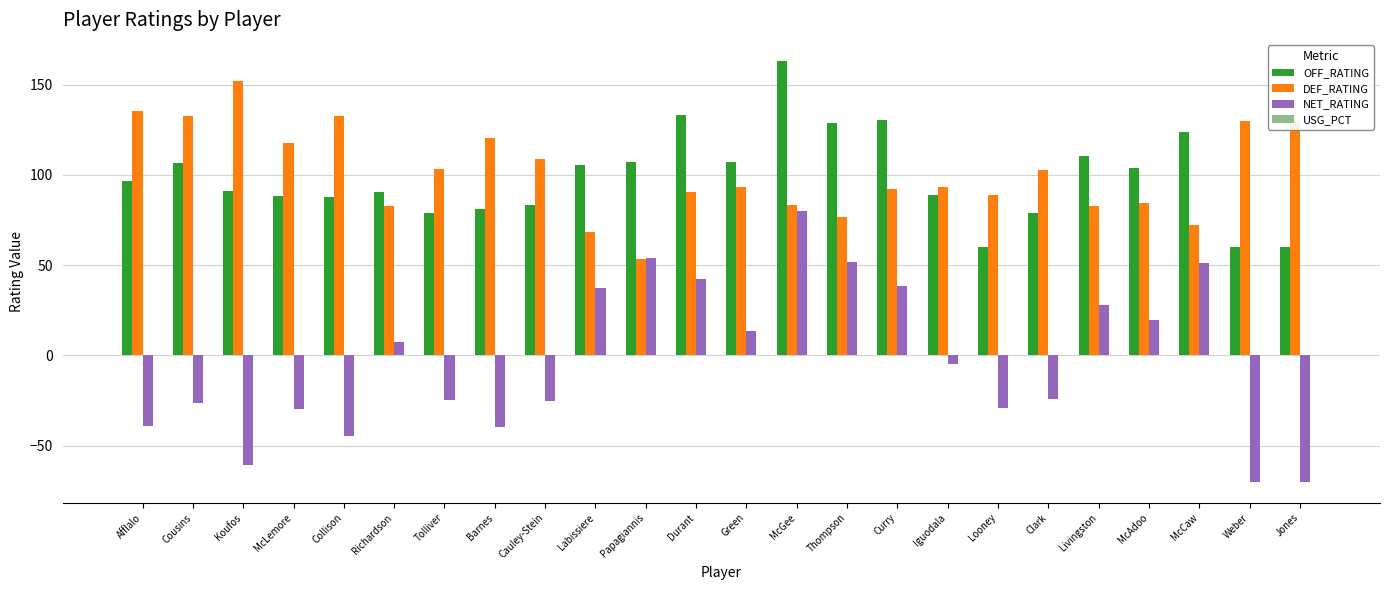

Which label corresponds to the largest value in the chart?

McGee